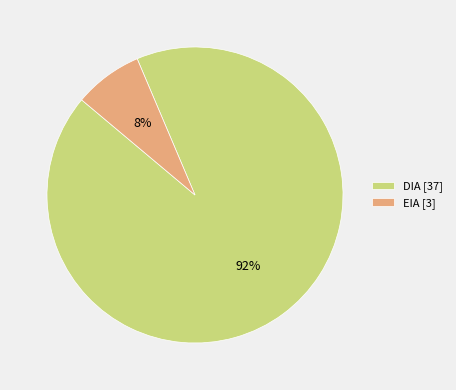

Count the number of slices in the pie.

2